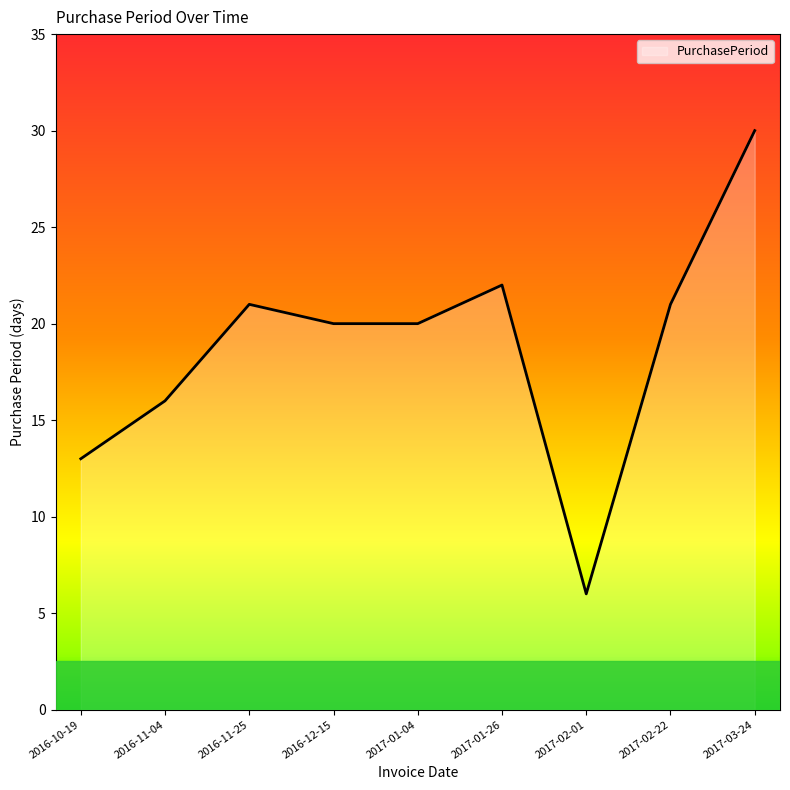

Which has a higher value, 2016-10-19 or 2016-11-04?

2016-11-04